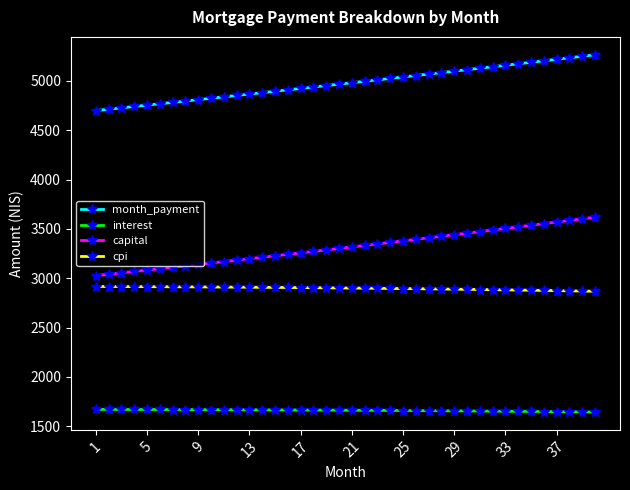

Which series has the widest spread of values?

capital